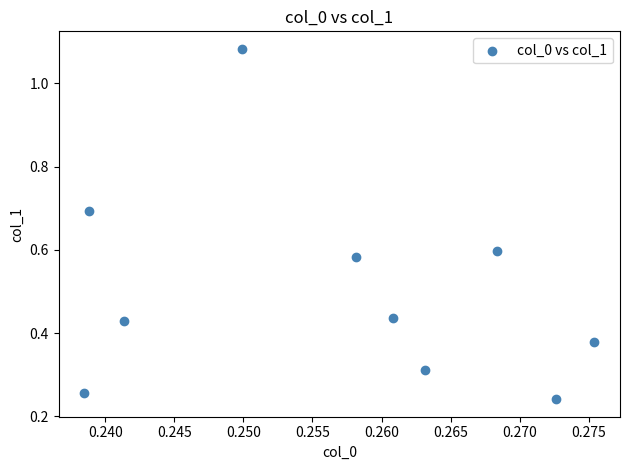

What is the average Y value?

0.5